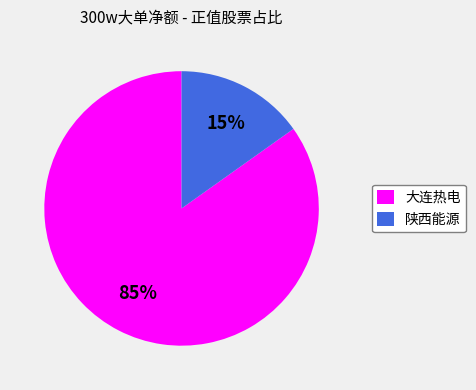

To the nearest percent, what is the average slice percentage?

50%